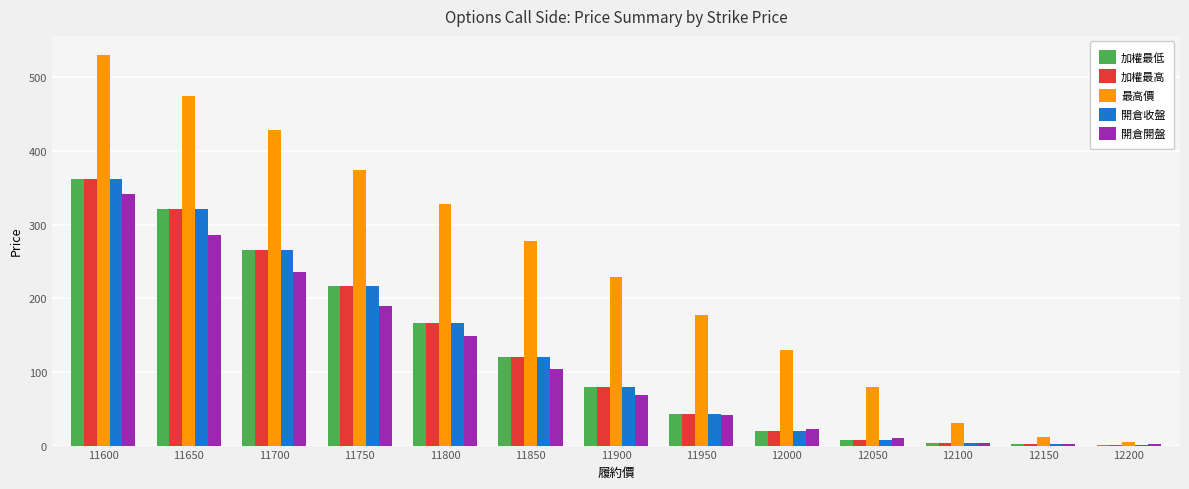

What are all the series names shown in the legend?

加權最低, 加權最高, 最高價, 開倉收盤, 開倉開盤